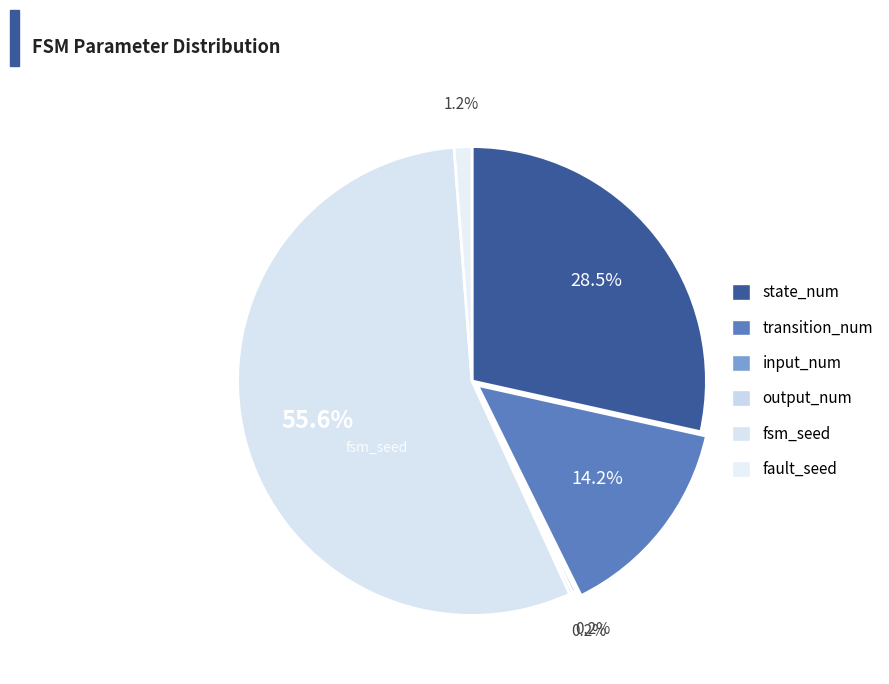

Is it true that fsm_seed is 56% of the pie?

True